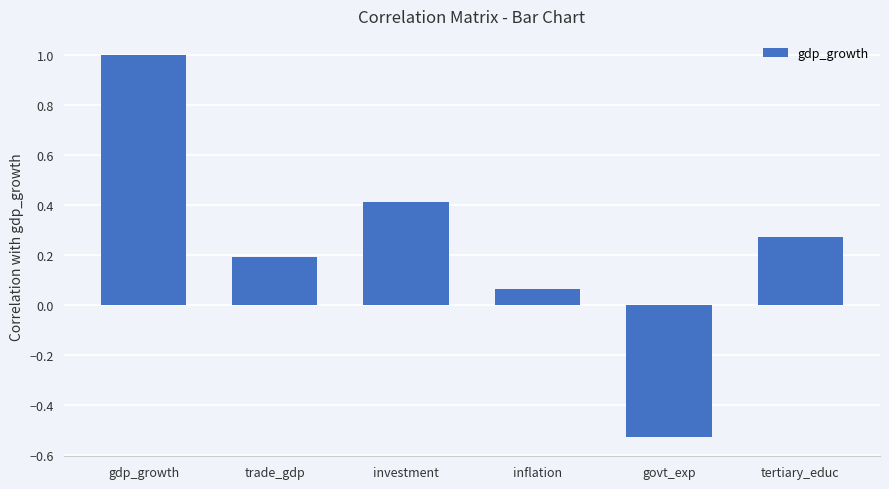

What is the value of the 3rd bar from the left?

0.4